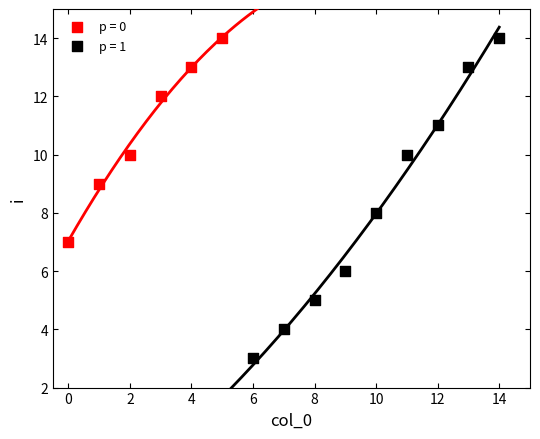

Which series has the largest Y range (max minus min)?

p = 1